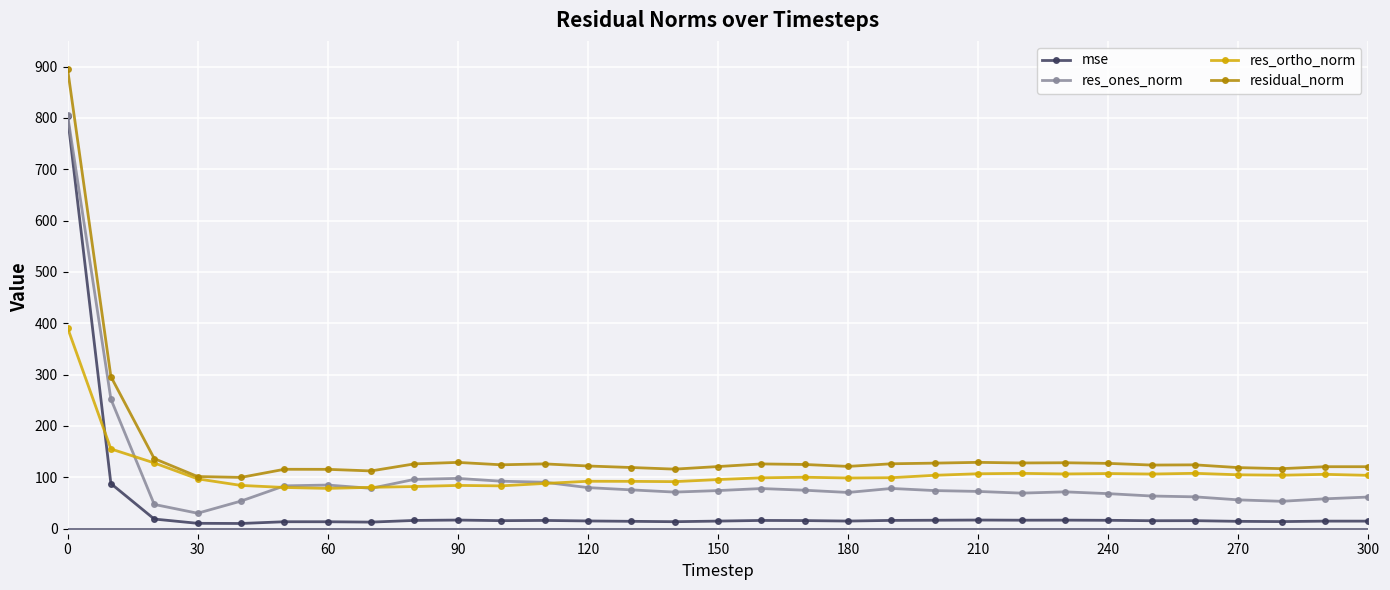

True or false: res_ortho_norm has more than 1 points higher than both neighbors.

True